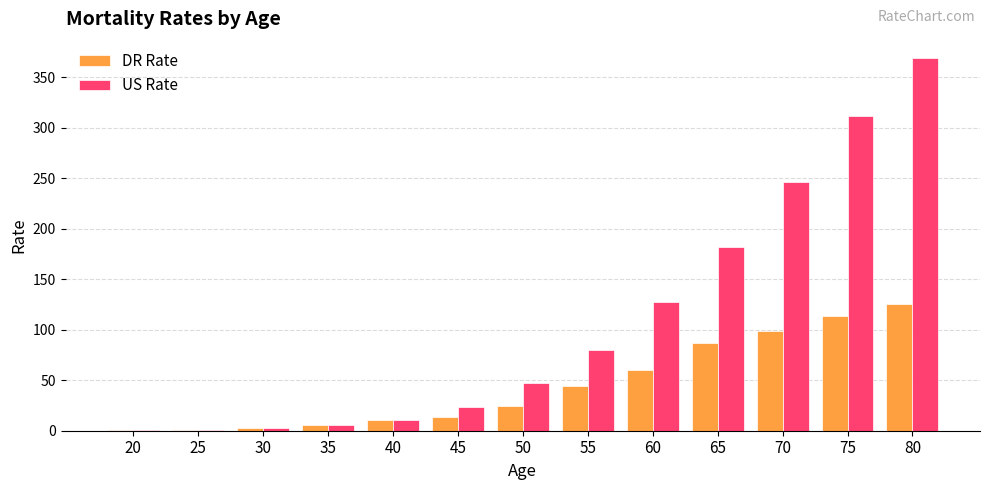

How many values in the US Rate series exceed 47?

7